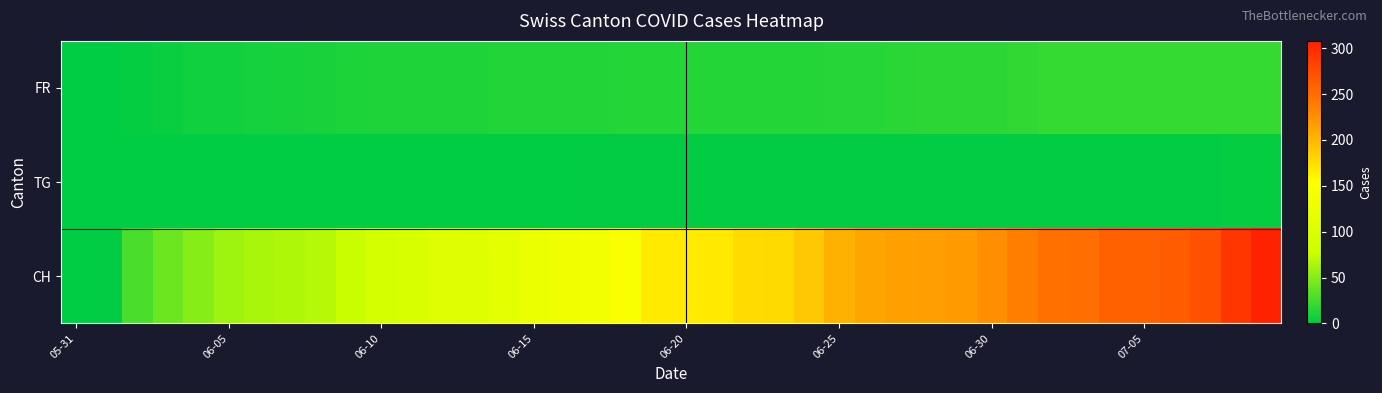

Which series has the largest total across all categories?

CH